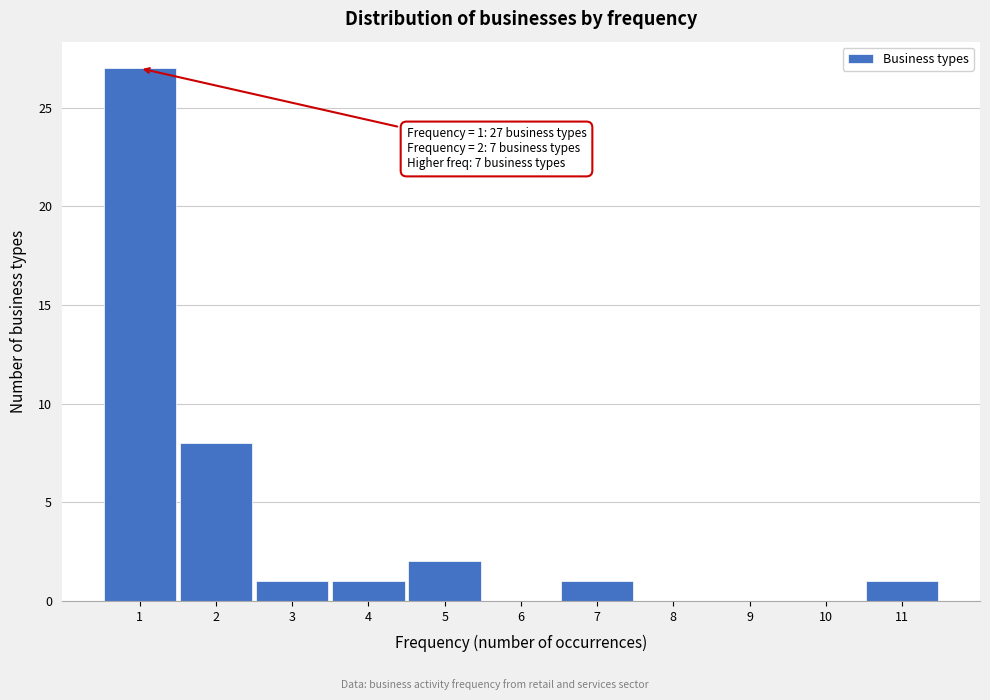

Over which range of the x-axis is the bar tallest?

0.5 to 1.5